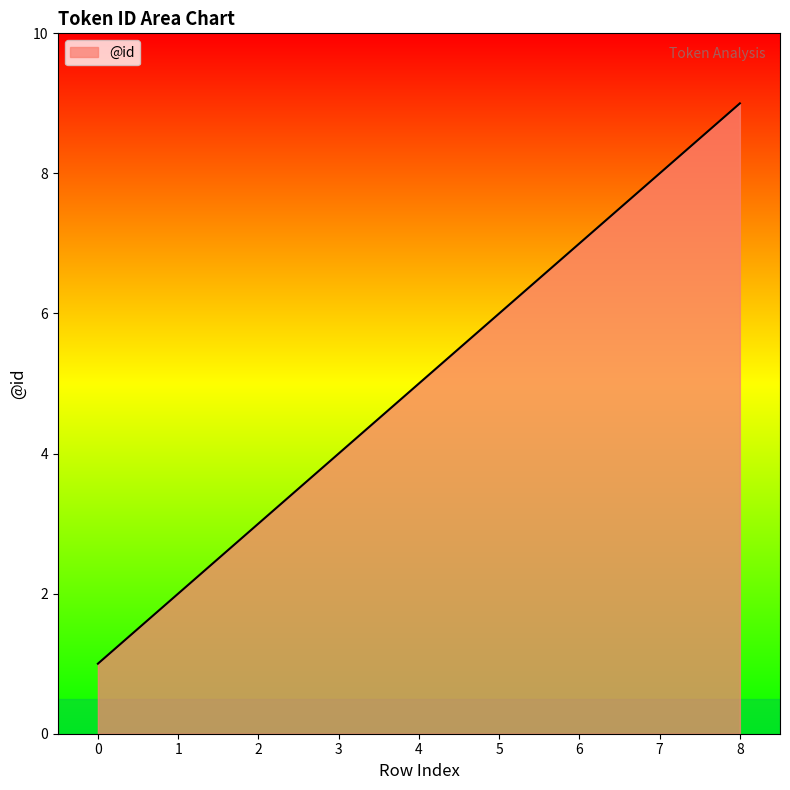

Does the chart have visible grid lines?

No